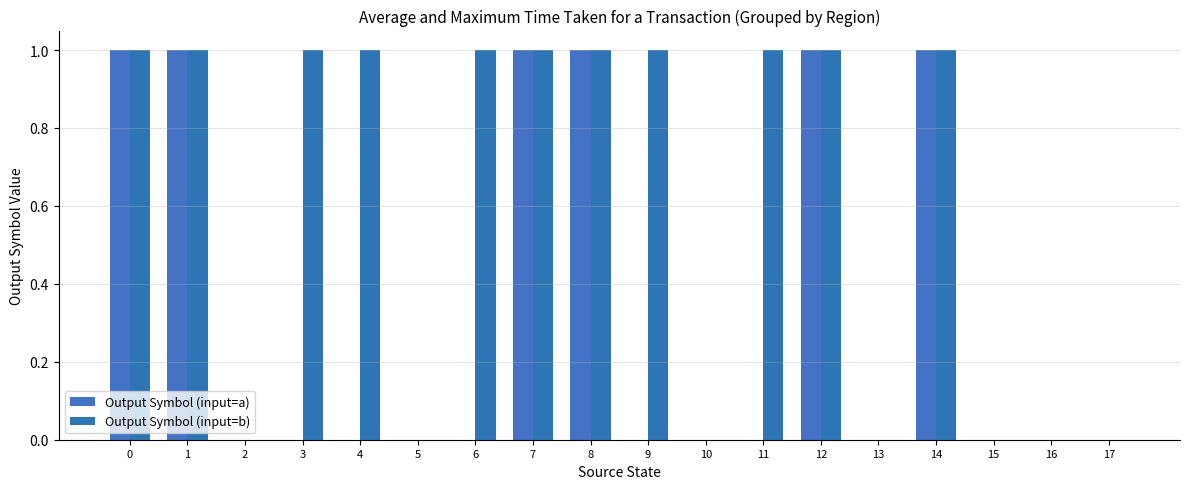

At which category does the chart reach its minimum across all series?

2